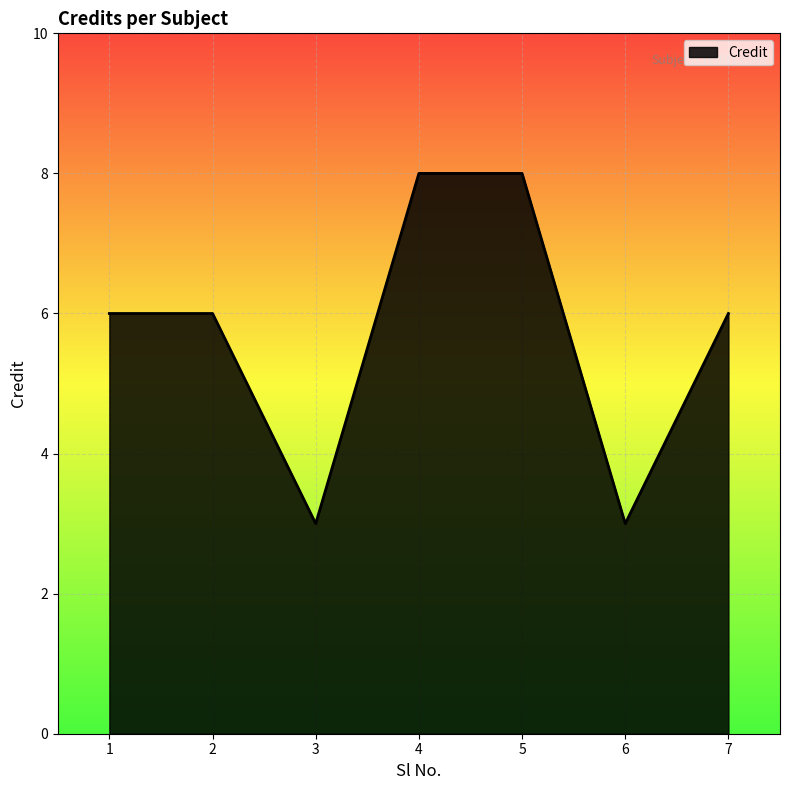

What is the average value?

6